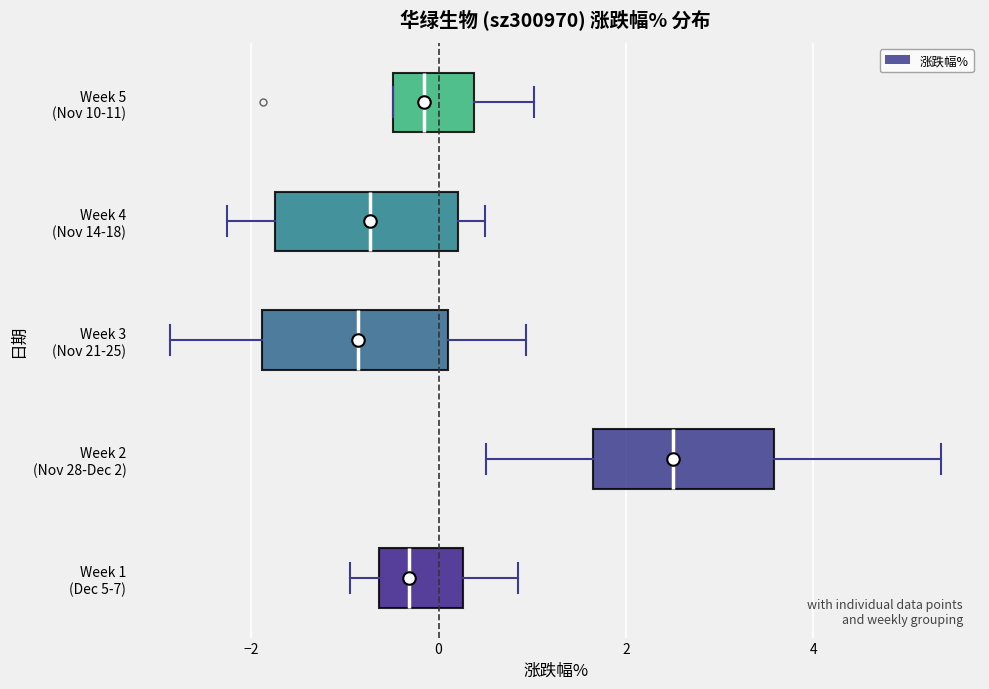

Where does the median line of the box for Week 3 (Nov 21-25) sit on the x-axis? The values are not printed on the chart, so give them approximately, as read against the axis.

-0.8